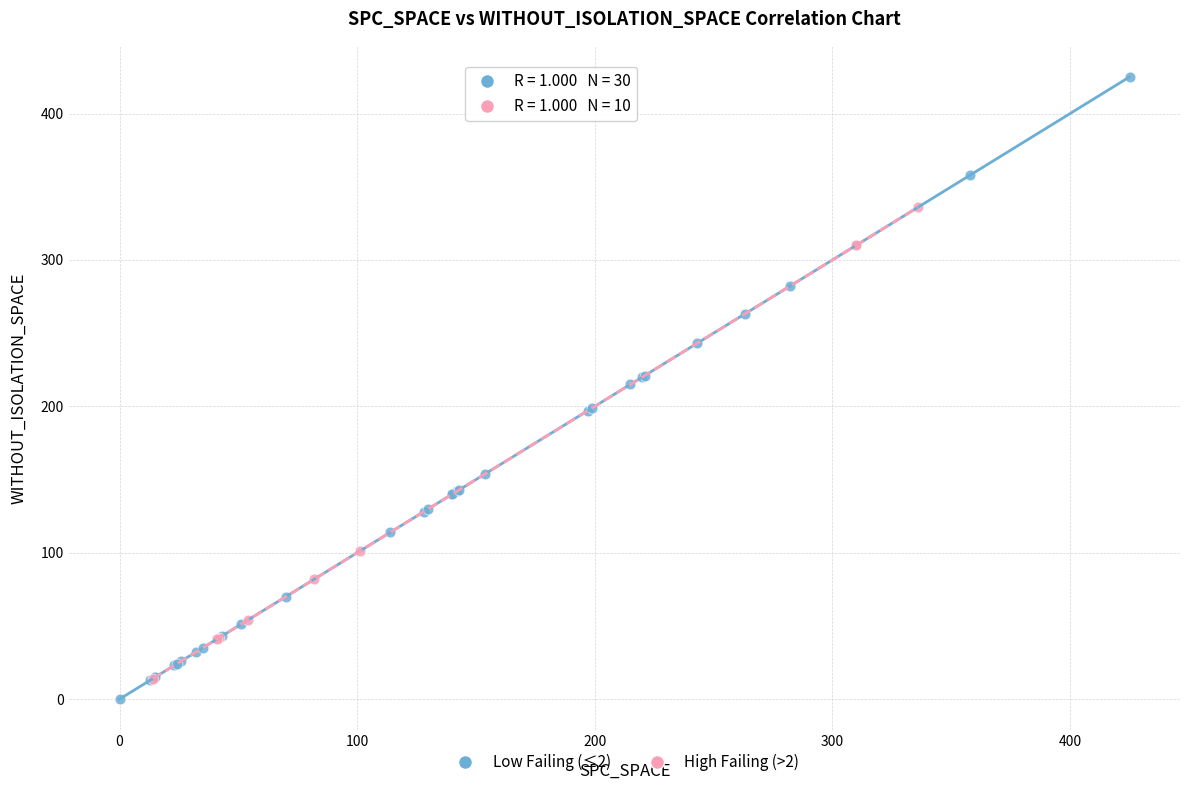

Which series contains the highest Y value?

Low Failing (≤2)